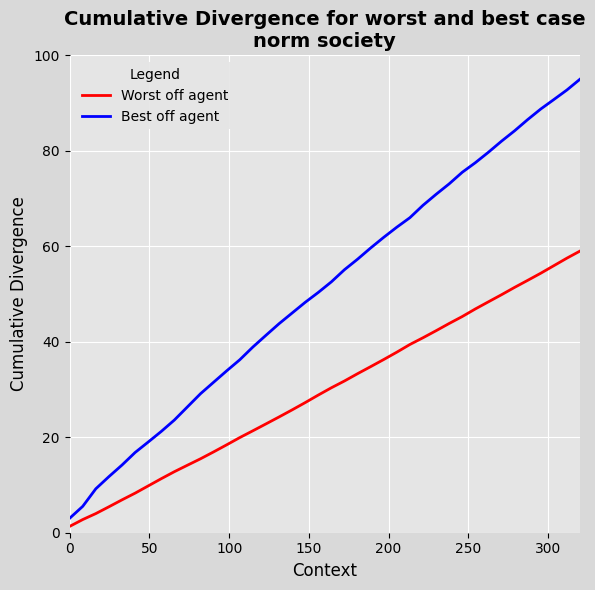

Is this an area chart (filled region under the line)?

No